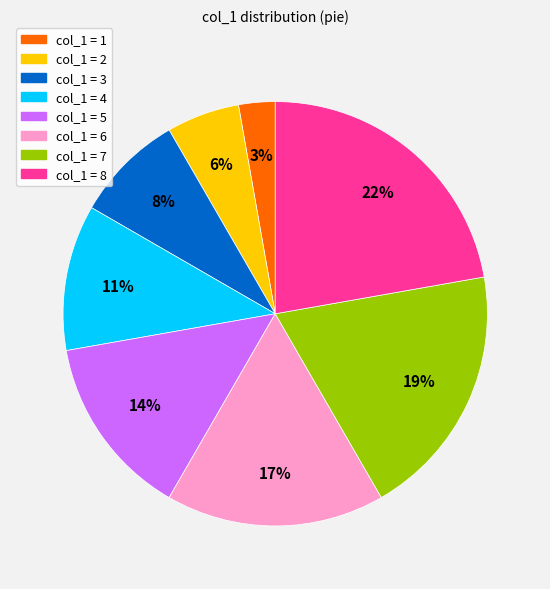

To the nearest percent, what is the difference between the largest and smallest slice percentages?

19%